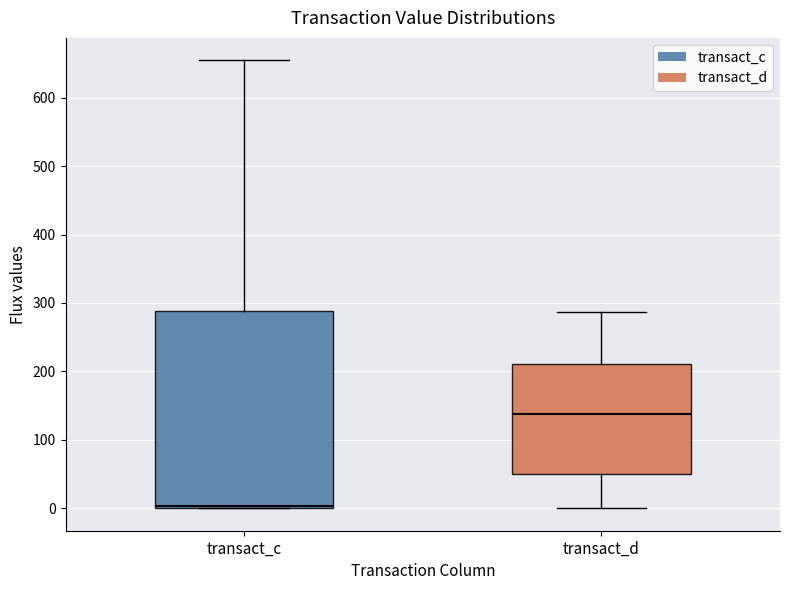

Reading left to right, read every box against the y-axis: the position of its median line, the range the box covers, and the ends of its whiskers. The values are not printed on the chart, so give them approximately, as read against the axis.

transact_c: median 0 (just above the box's lower edge), box 0 to 290, whiskers 0 to 650
transact_d: median 140, box 50 to 210, whiskers 0 to 290